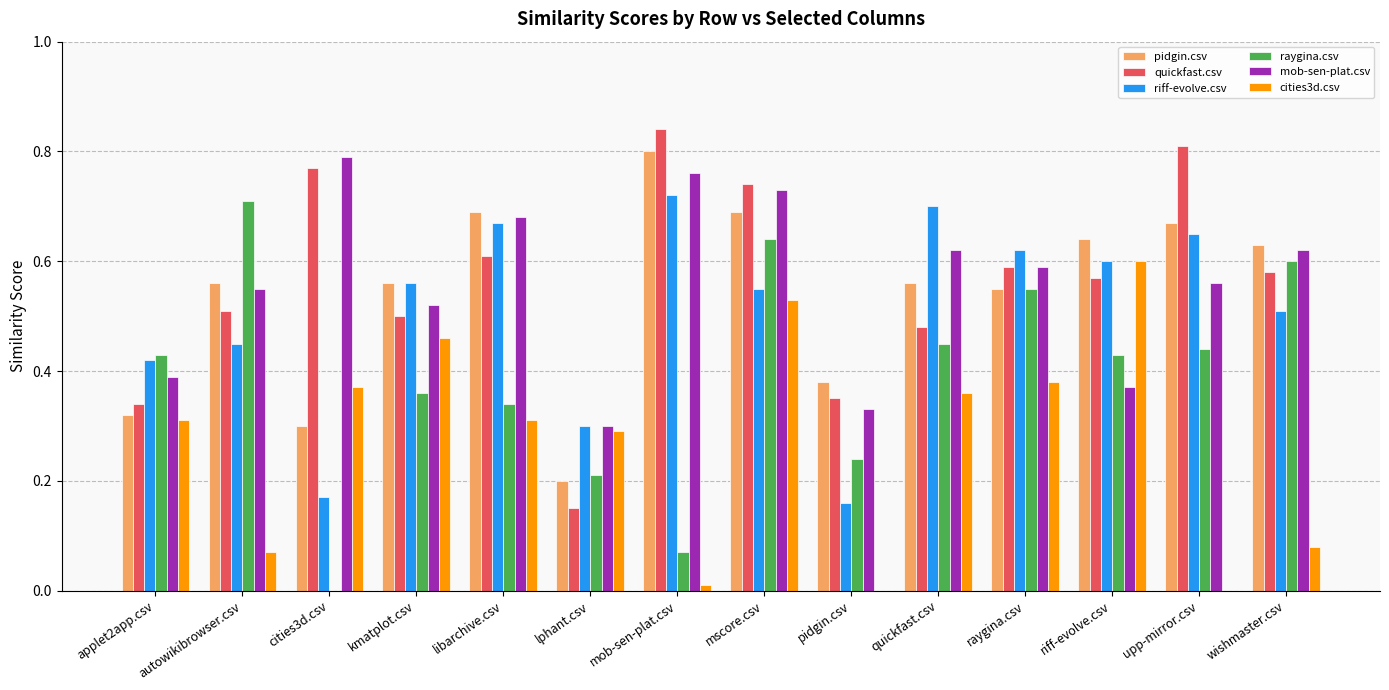

Which category has the highest value in the quickfast.csv series?

mob-sen-plat.csv